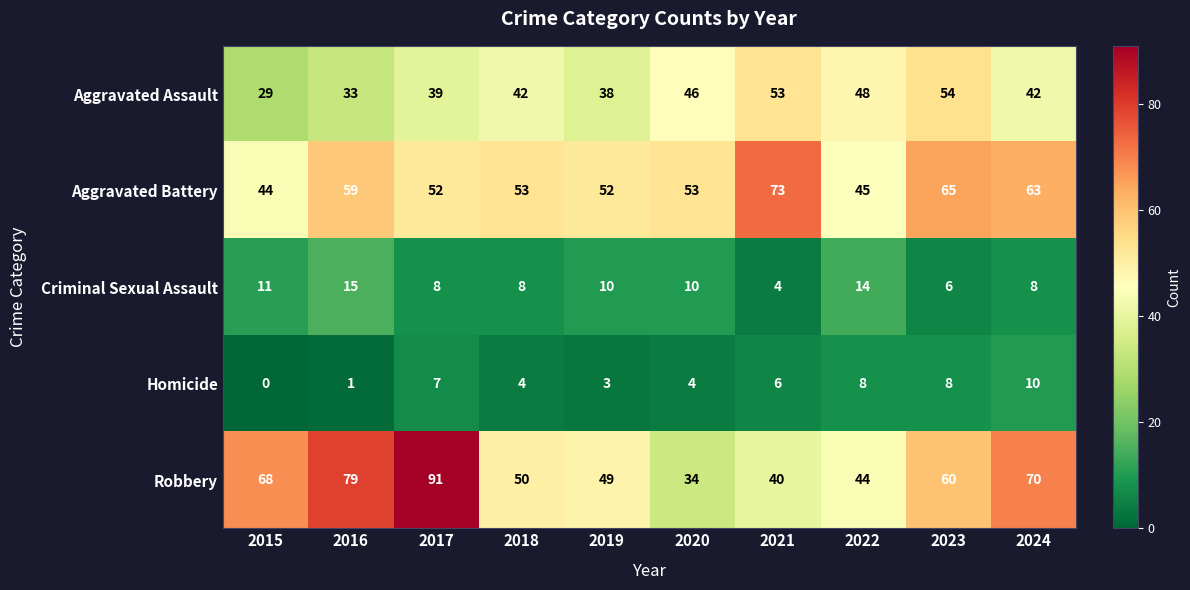

Is the value of Aggravated Assault at 2016 greater than the value of Homicide at 2015?

Yes